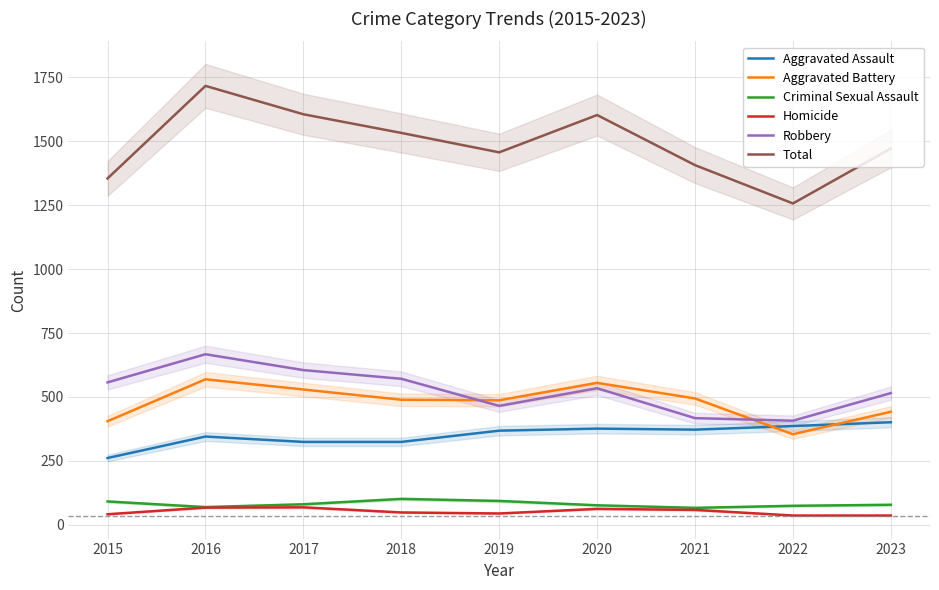

What is the approximate value of Total at 2015?

1355